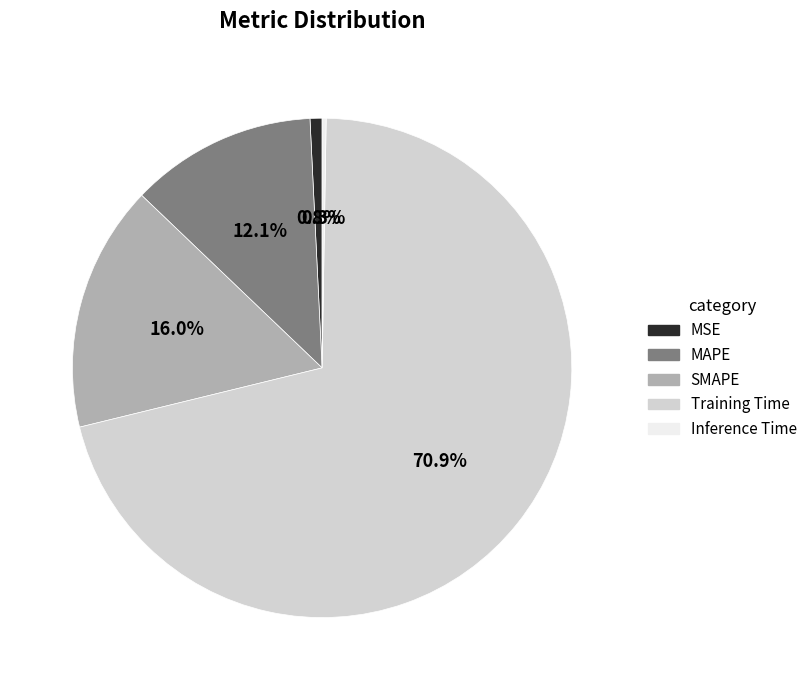

Is it true that Training Time is 71% of the pie?

True